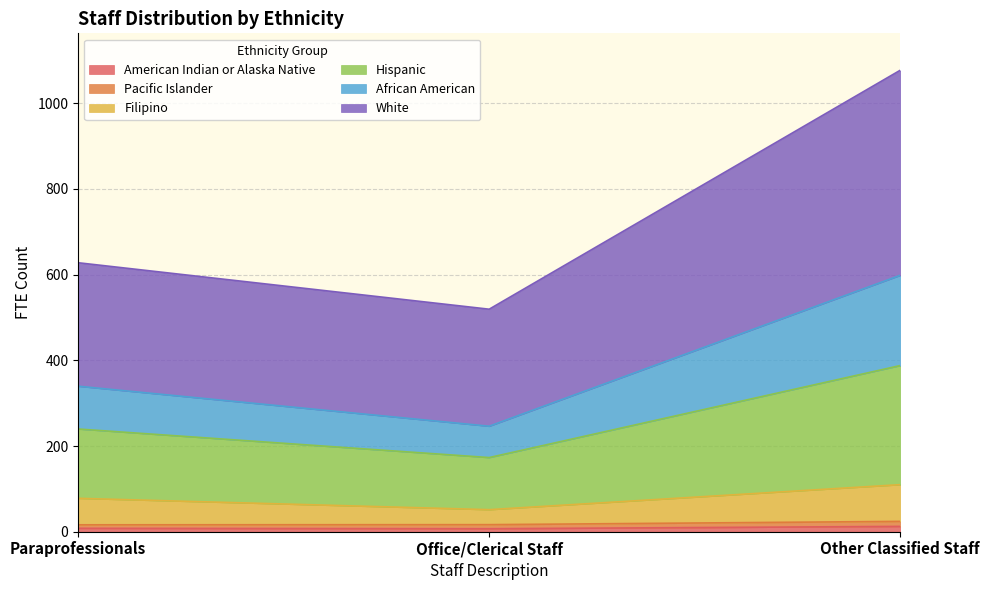

At which category is the sum across all series the highest?

Other Classified Staff